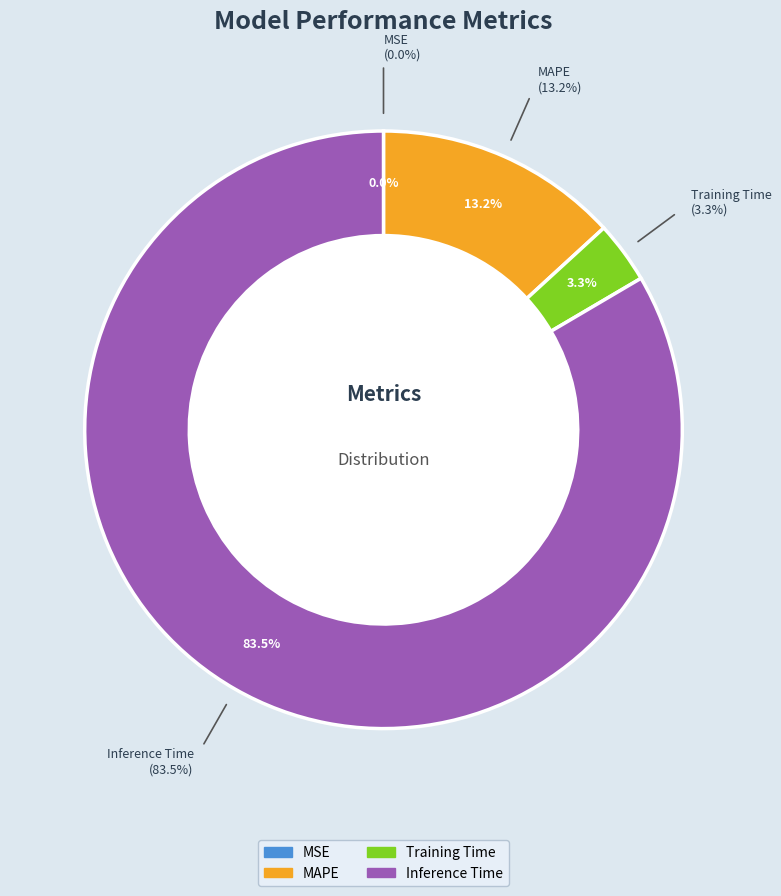

To the nearest percent, what portion does Training Time represent?

3%